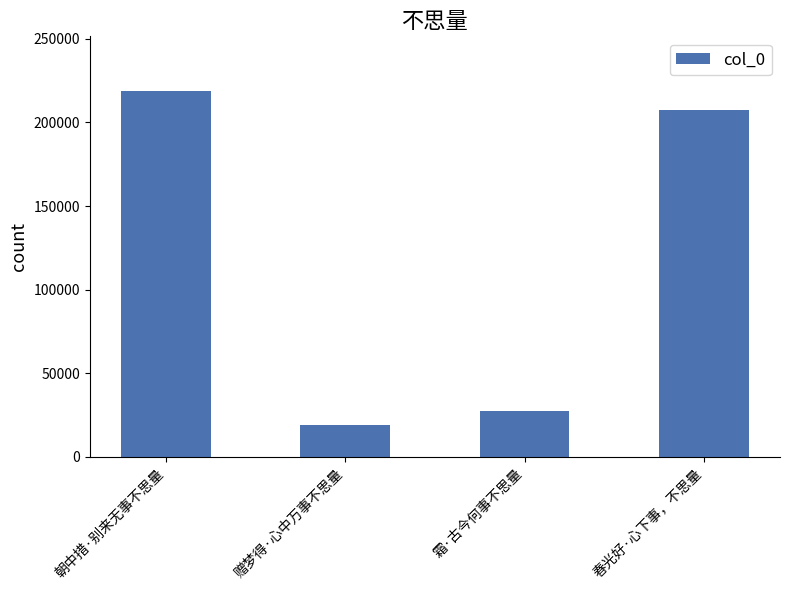

Is it true that the value at 赠梦得·心中万事不思量 is 4870?

False